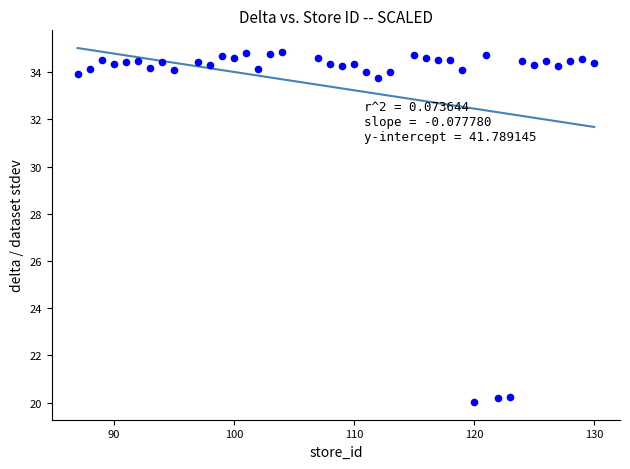

What is the range of Y values (max minus min)?

14.8